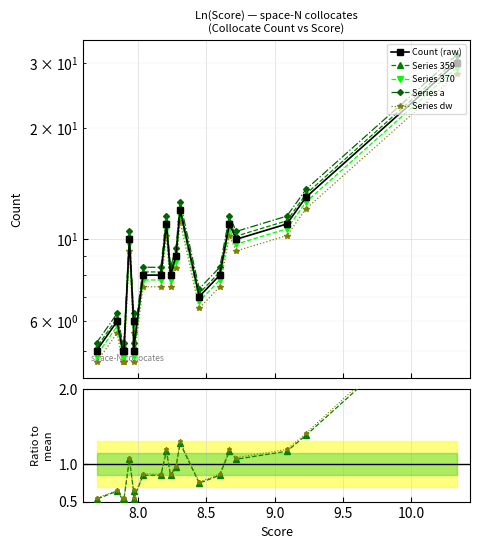

The chart shows a value of 8.7 at pleural. True or false?

False